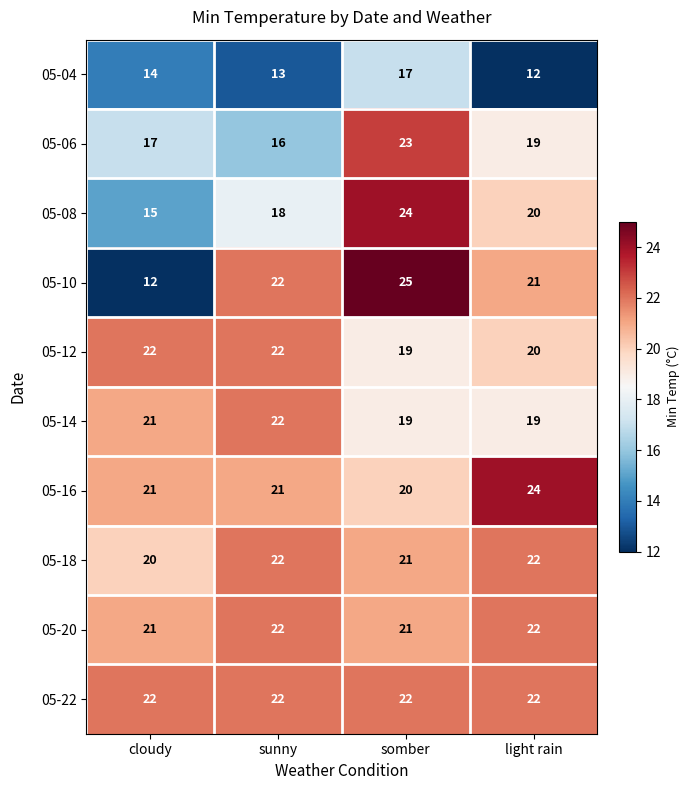

Which series has the largest total across all categories?

05-22